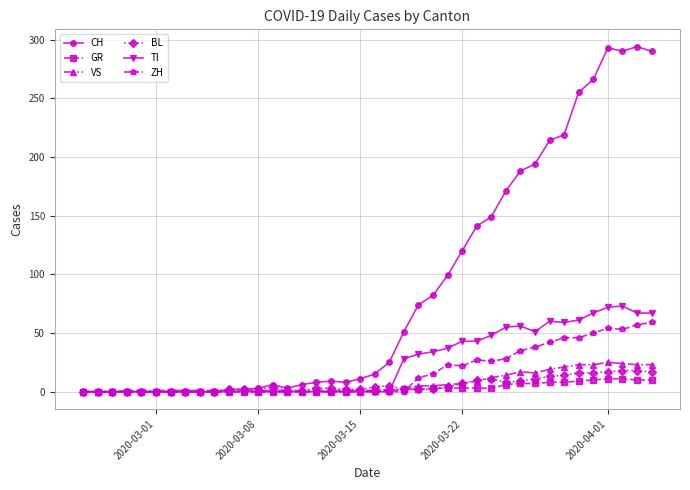

What is the sum of all ZH values?

633